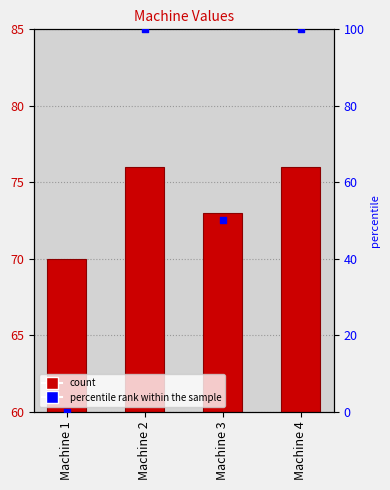

Which series has the largest total across all categories?

col_1